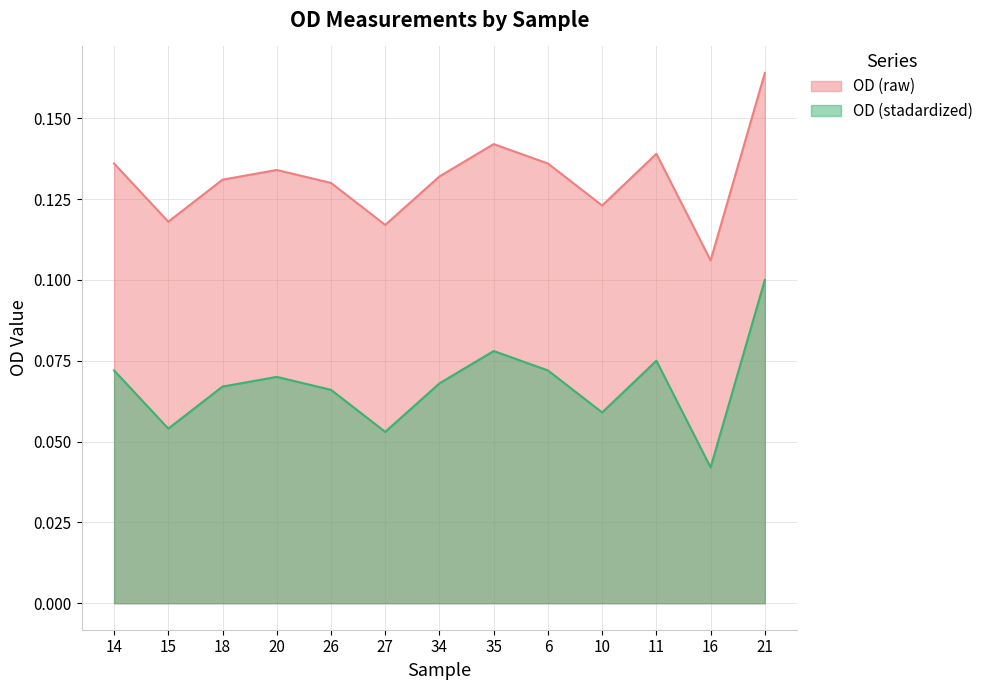

At which category does the chart reach its minimum across all series?

16